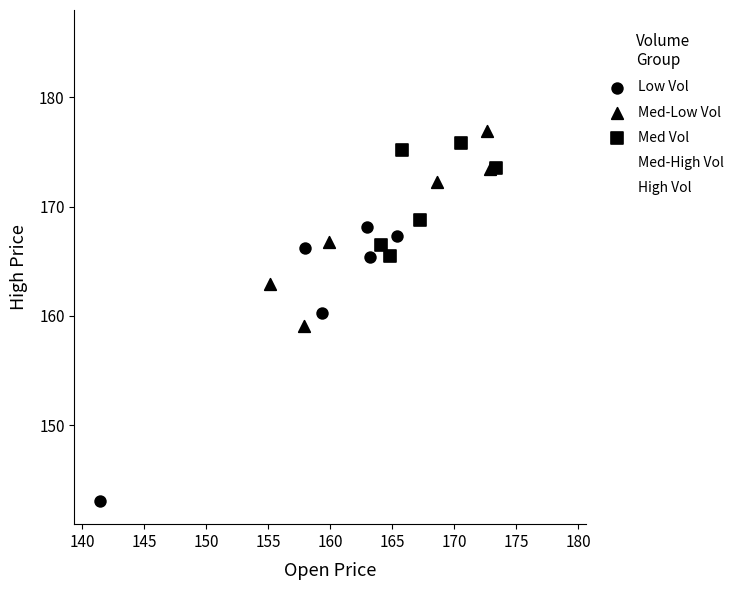

Which series reaches the maximum Y coordinate?

High Vol